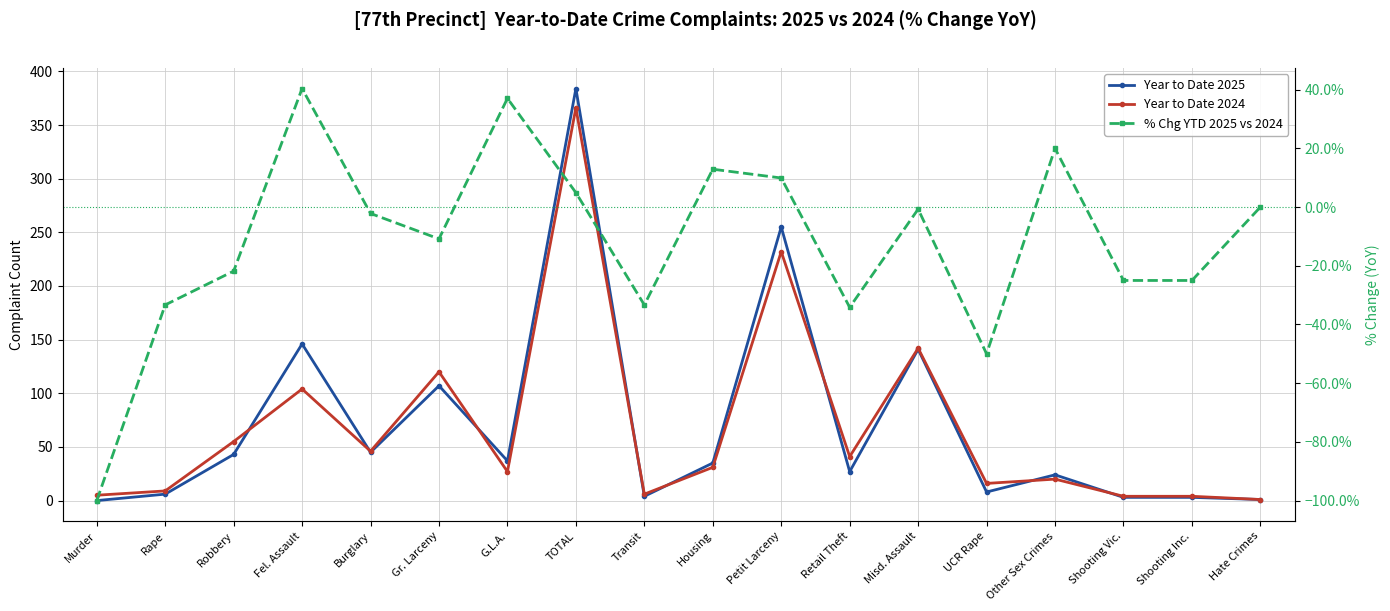

What position from the left is Shooting Inc.?

17